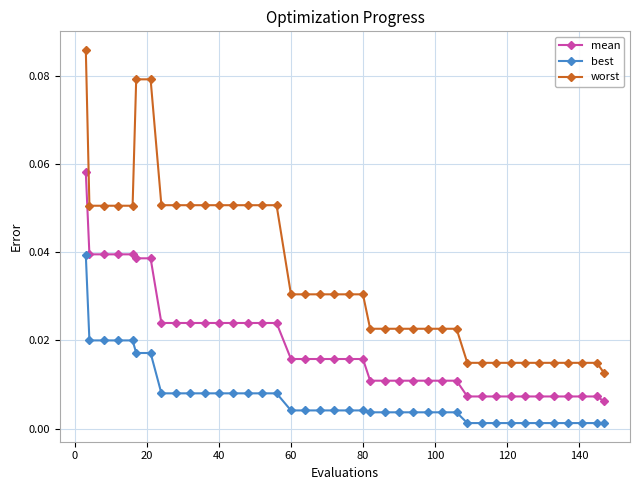

Which series has the largest range (max minus min)?

worst